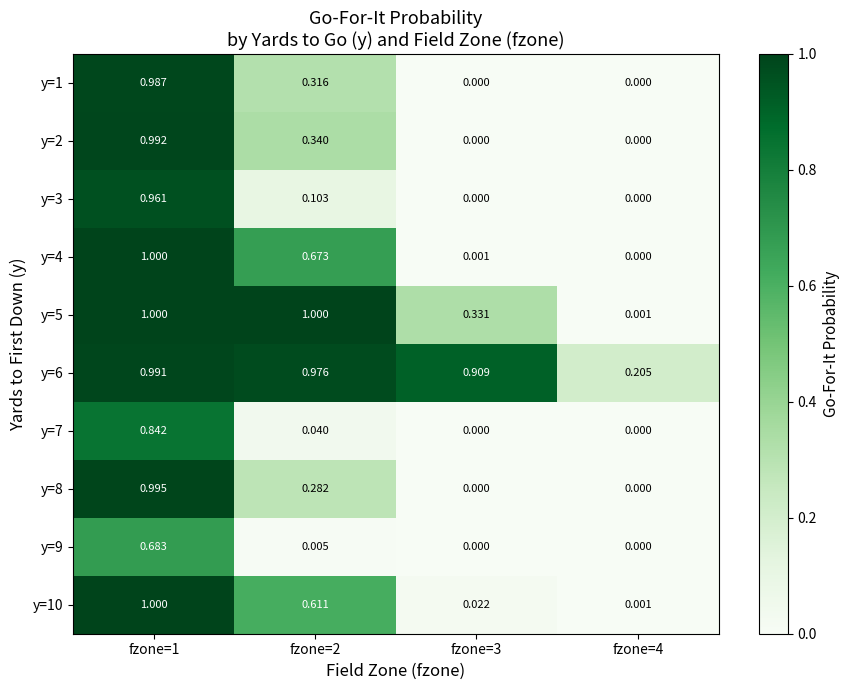

Is the value of y=1 at fzone=4 greater than the value of y=5 at fzone=3?

No